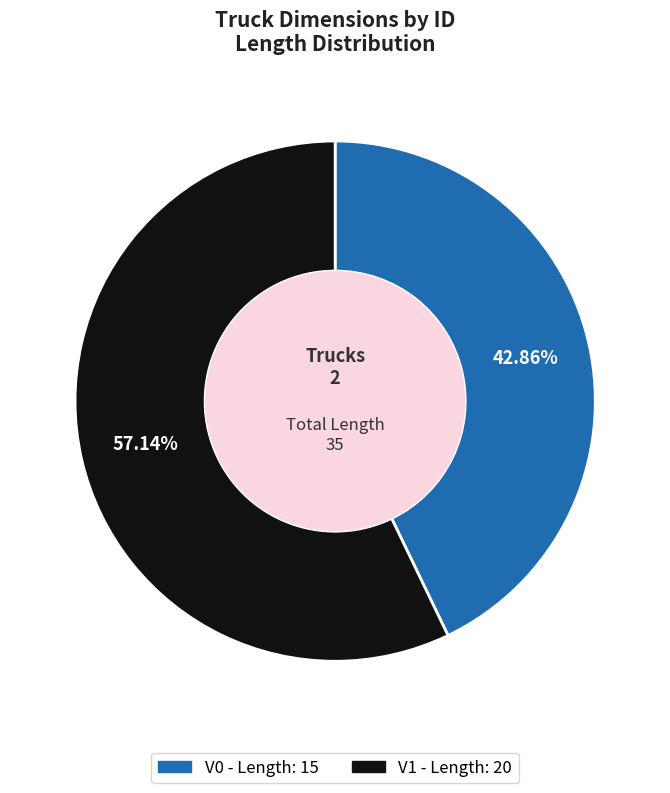

Between V1 and V0, which is larger?

V1